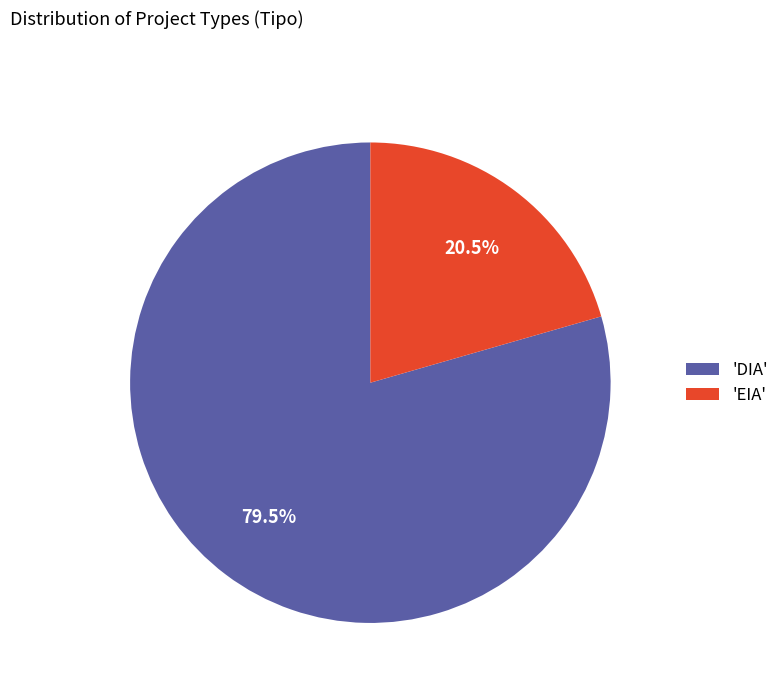

Is the sum of 'DIA' and 'EIA' greater than half?

Yes